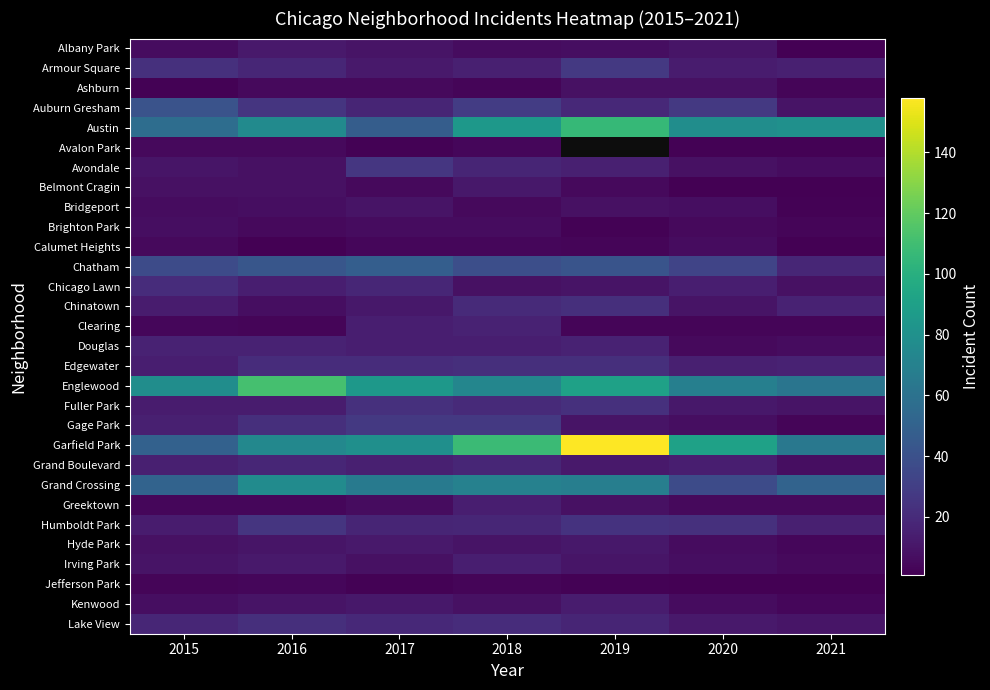

Is it true that Albany Park equals 0.2 at 2021?

False